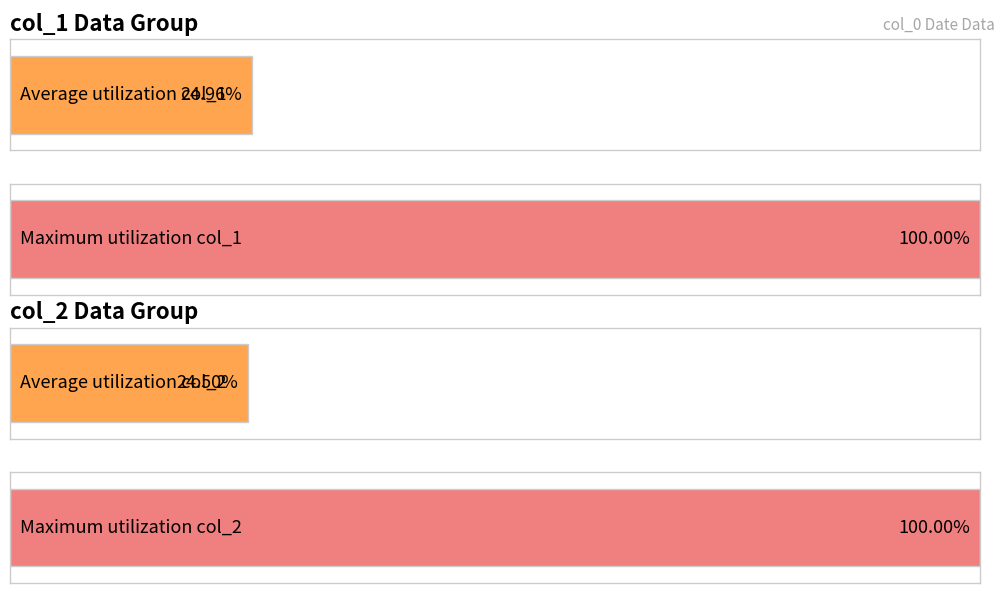

Are the bars grouped side by side (vs. stacked)?

Yes